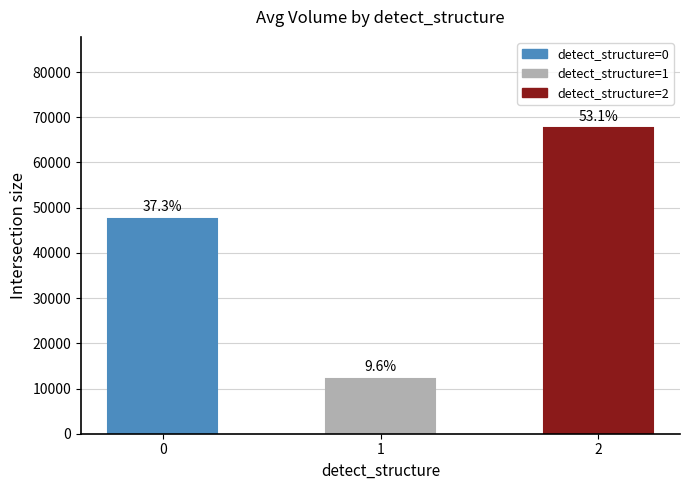

Reading left to right, transcribe all the data shown in this chart.

0=47506.6	1=12200.0	2=67520.0